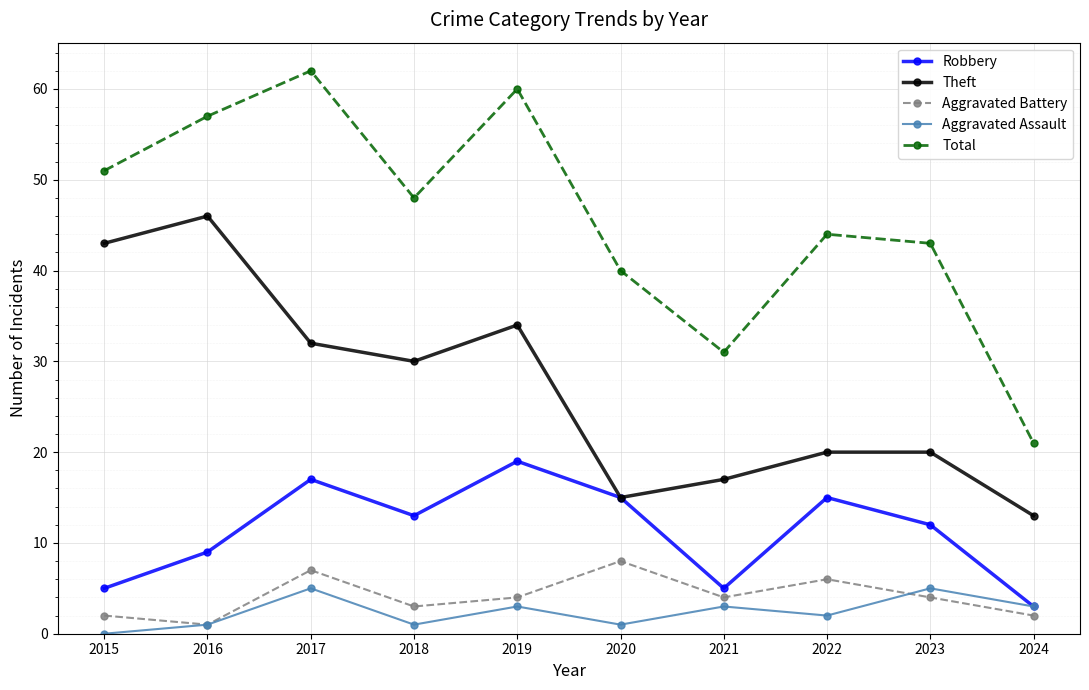

Which series has the largest total across all categories?

Total